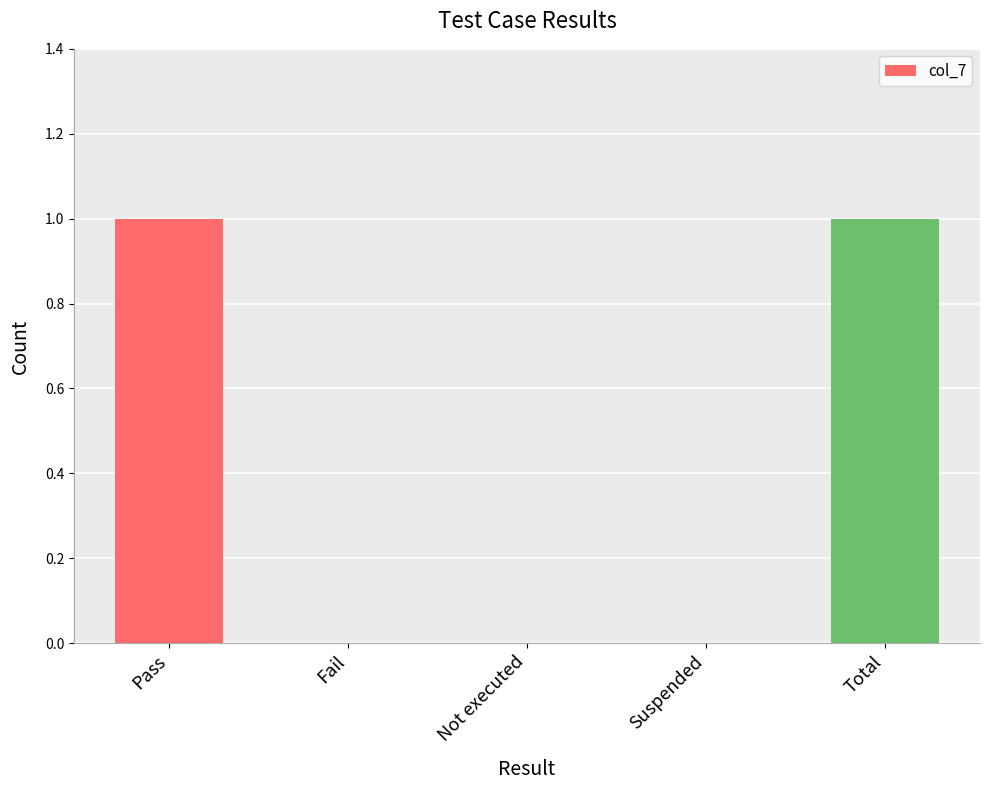

What is the change in value from Fail to Total?

+1